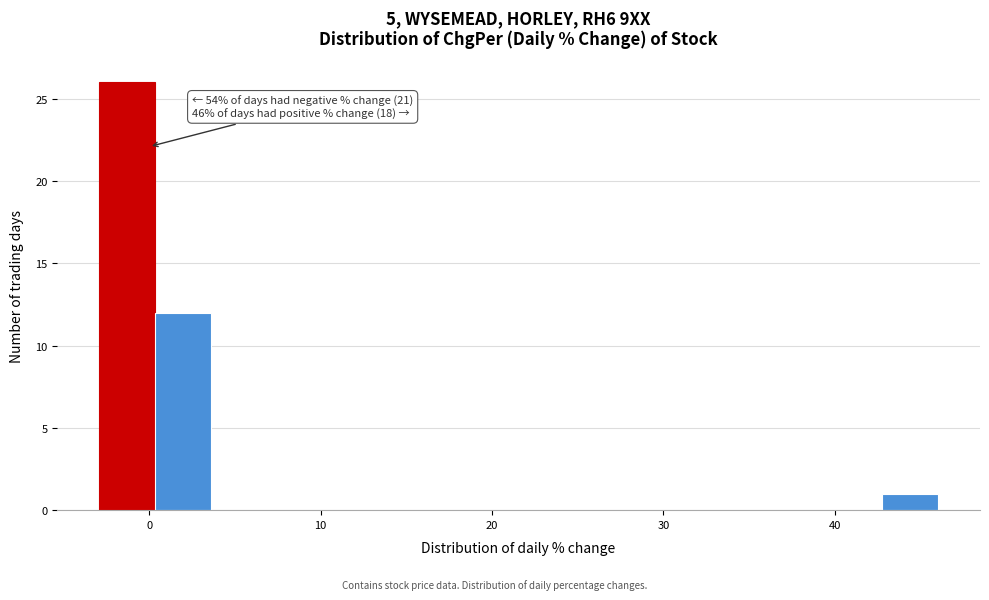

Around what value on the x-axis is the tallest bar? Give the approximate position of its centre, as read against the axis.

-1